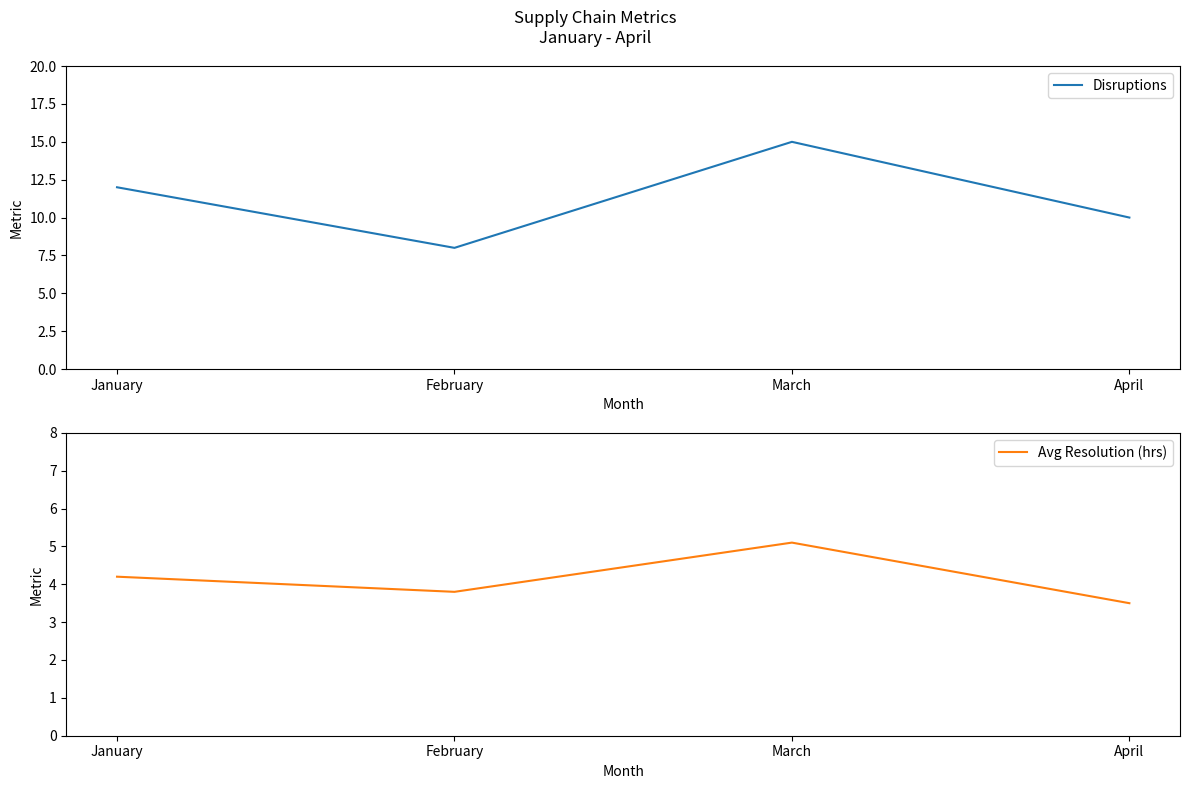

What is the difference between the second highest and second lowest values in the Disruptions series?

2